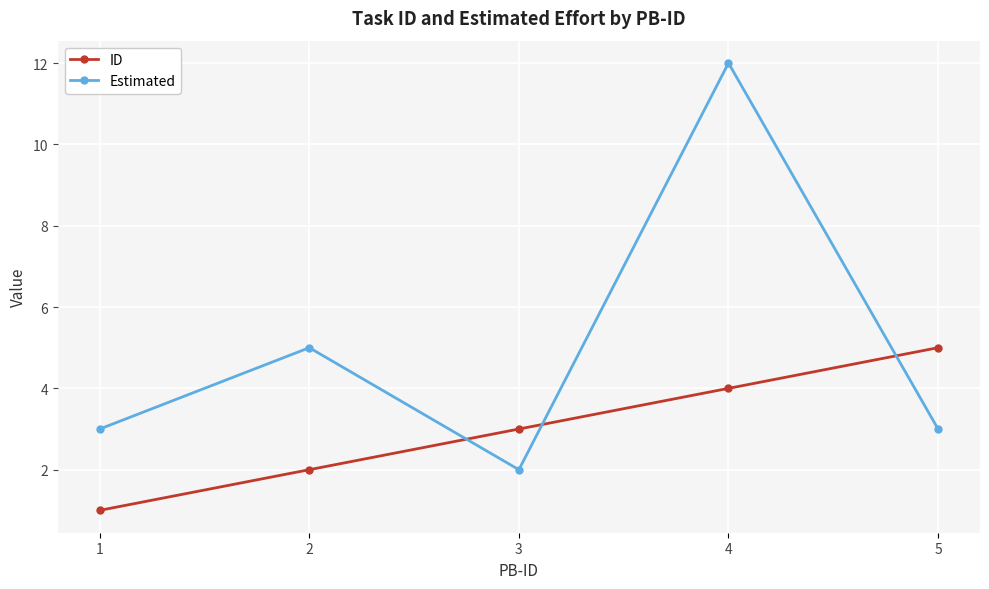

Rank the series by their maximum value, from lowest to highest.

ID, Estimated